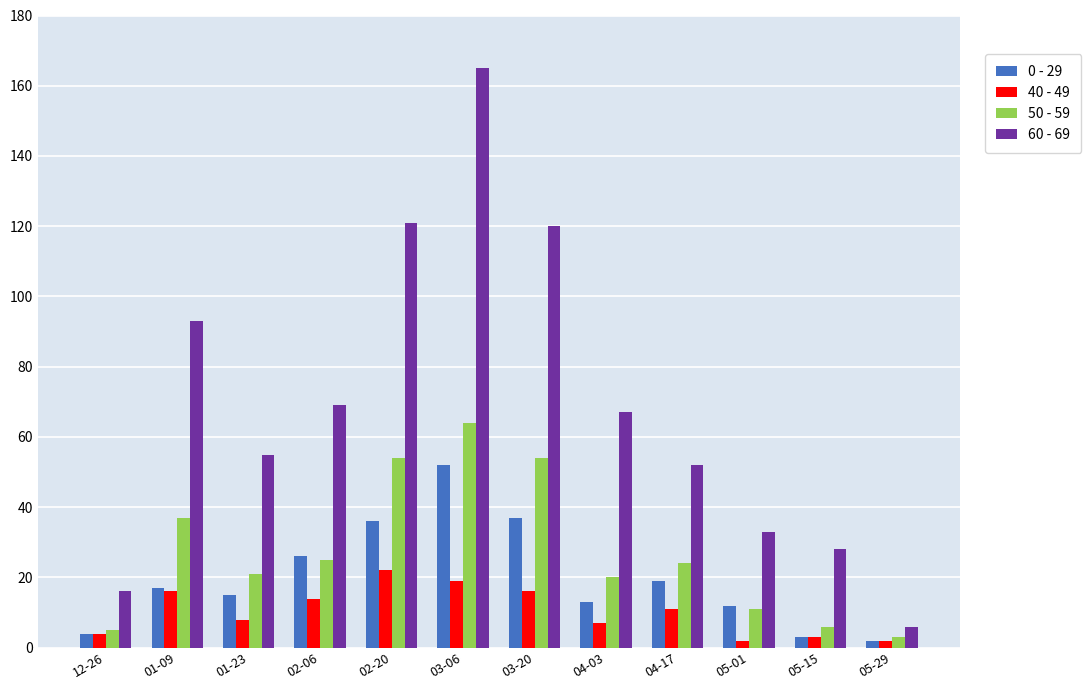

How many bars are there in each group?

4